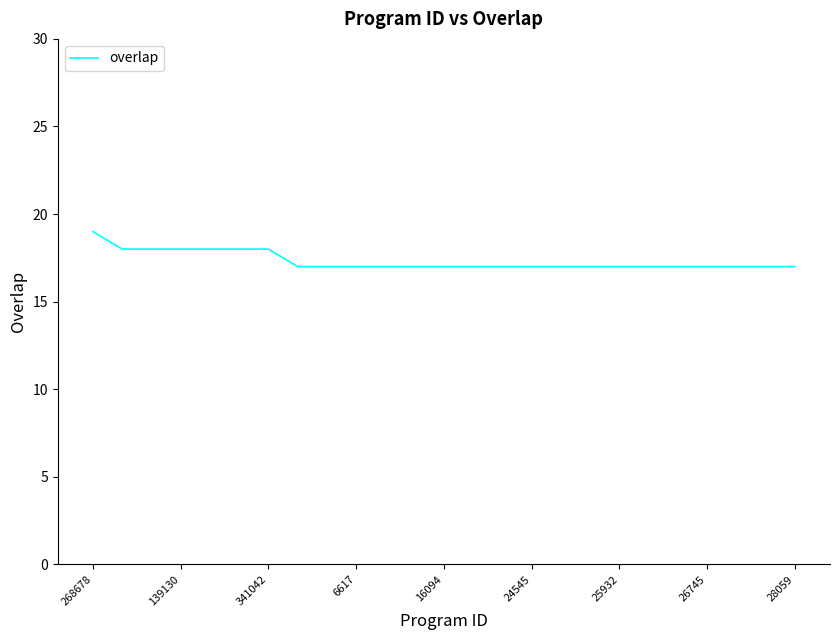

What is the maximum value shown in the chart?

19